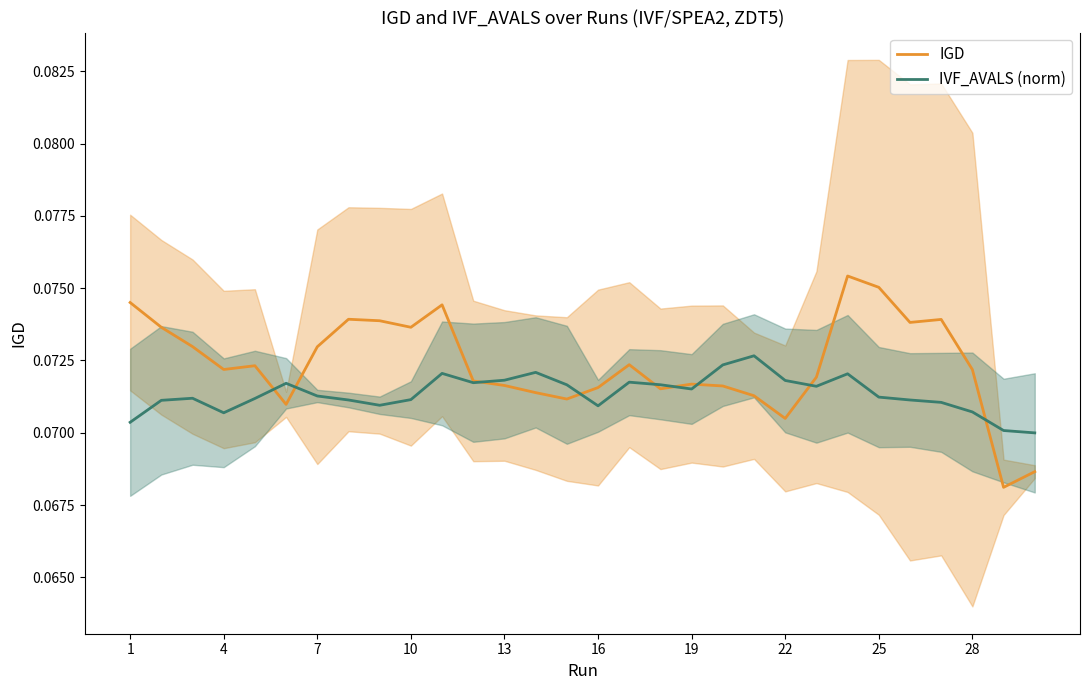

True or false: IVF_AVALS (norm) has more than 1 interior local peaks.

True